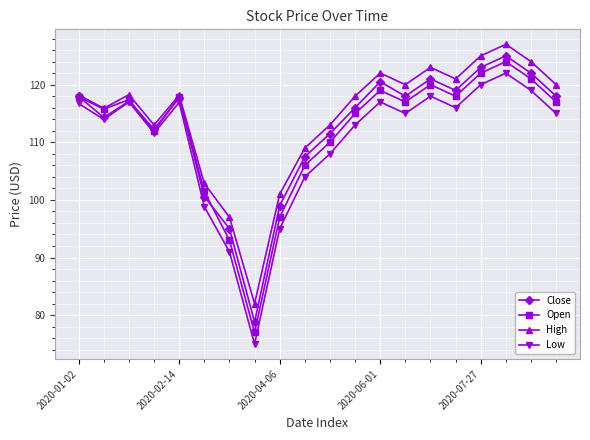

List the series in order of their overall mean, lowest first.

Low, Open, Close, High